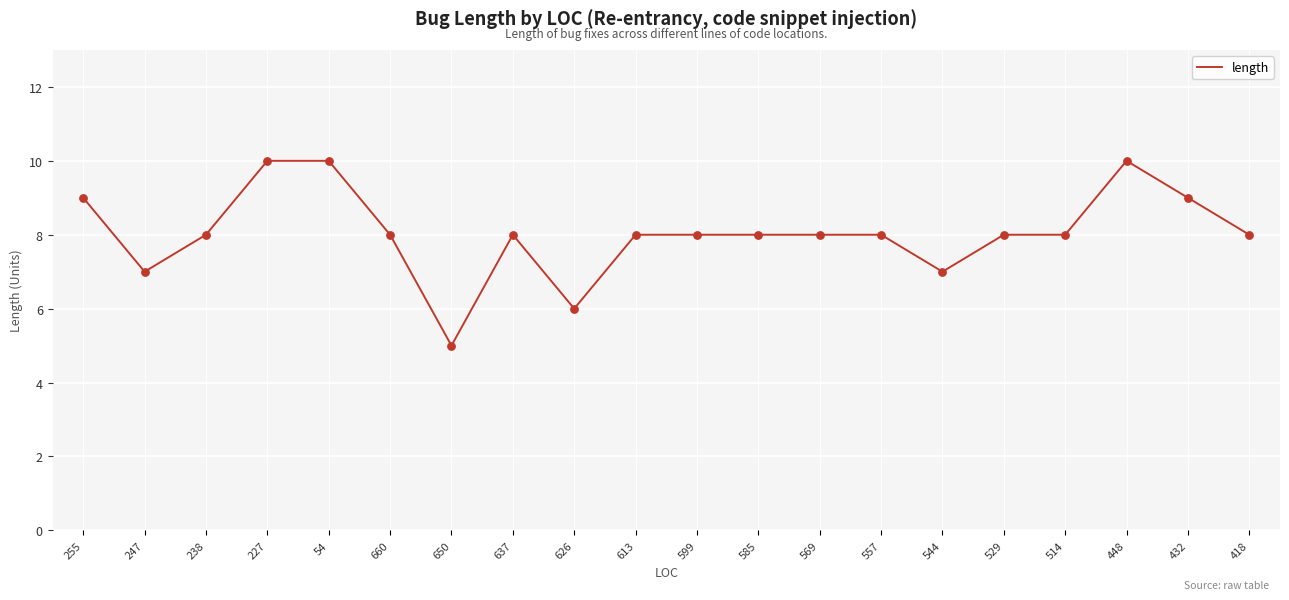

What is the ratio of the value at 54 to the value at 544?

1.4